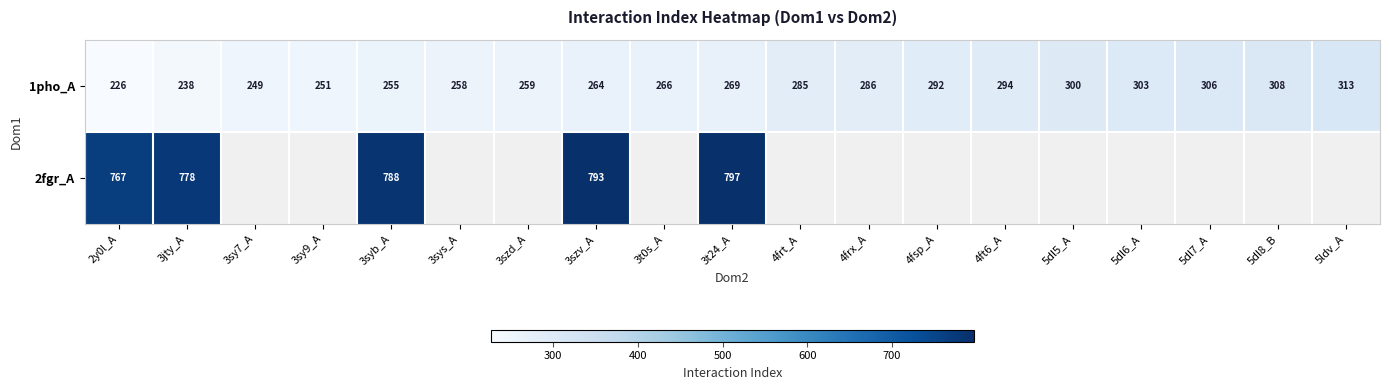

What is the average value of the 1pho_A series?

275